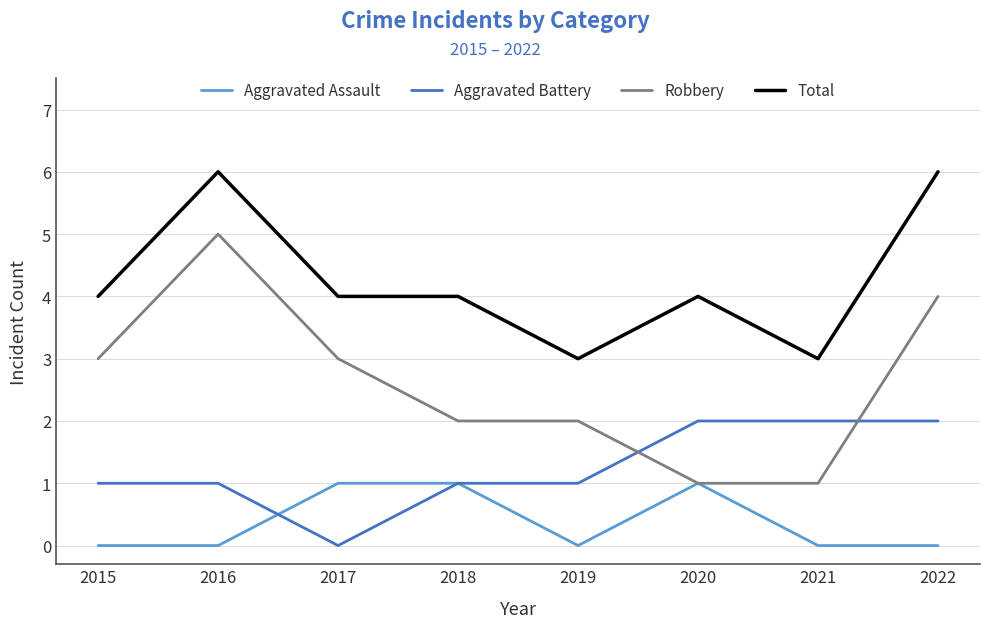

What is the spread (max minus min) of values at 2016?

6